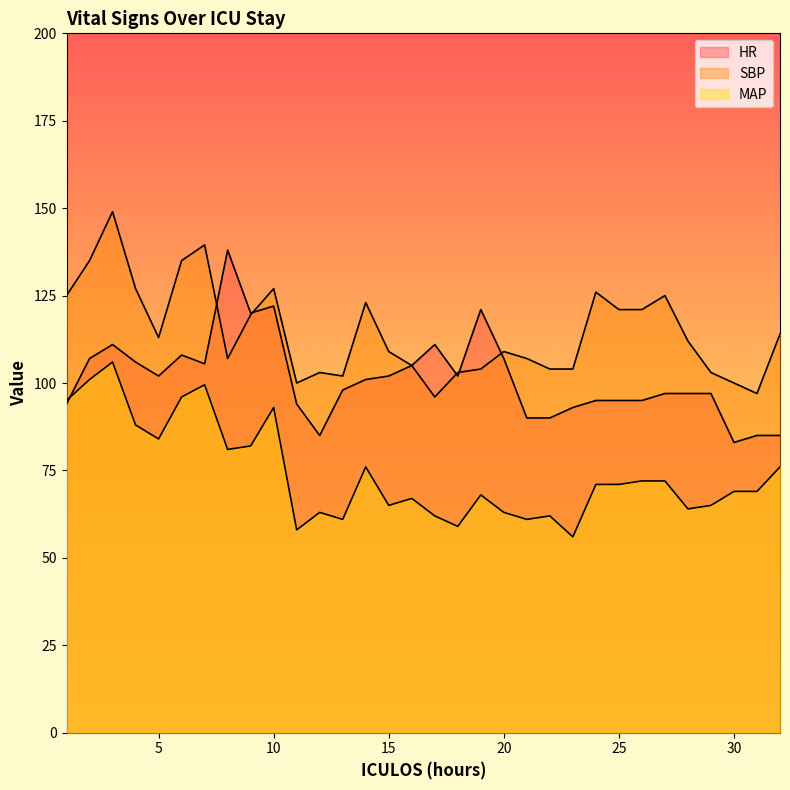

What is the total value across all series at 2?

343.0